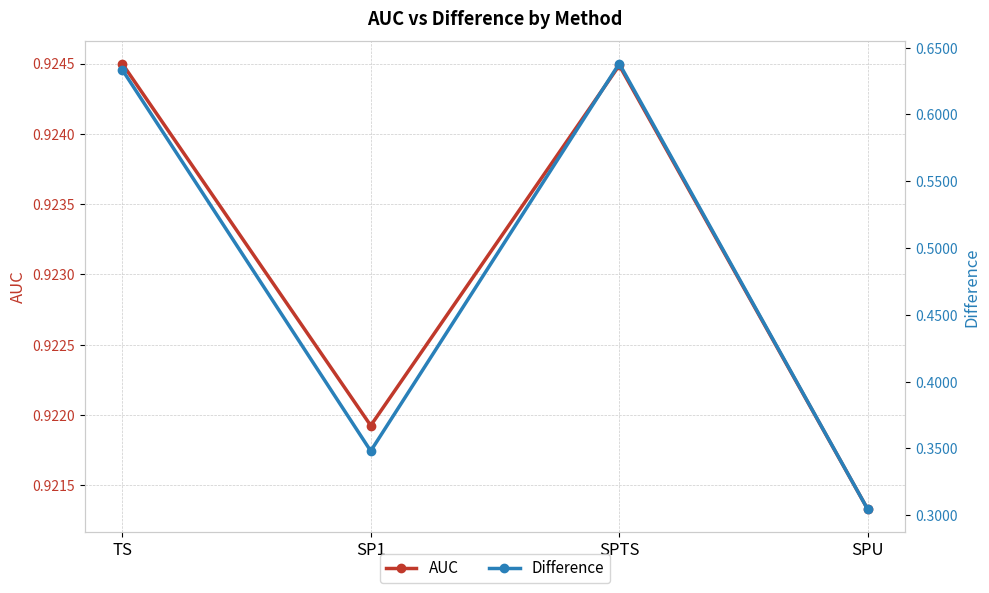

What position from the left is SPU?

4